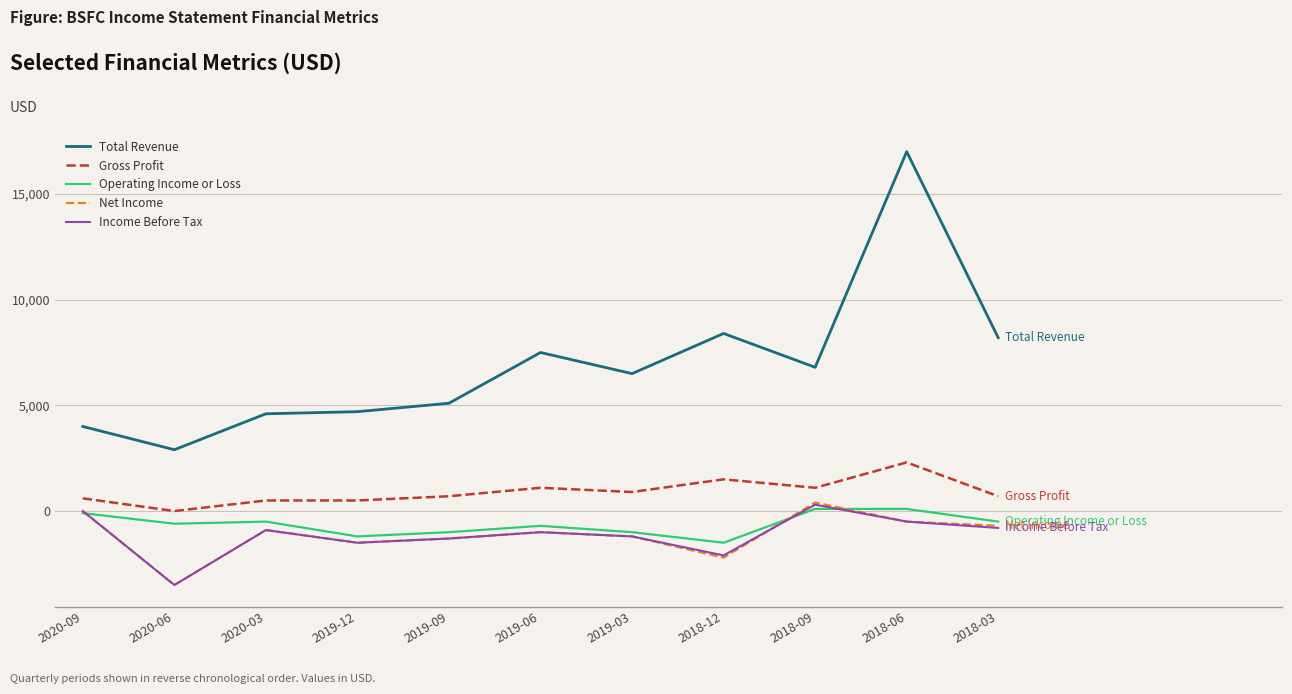

What is the difference between the Gross Profit values at 2019-03 and 2020-09?

300